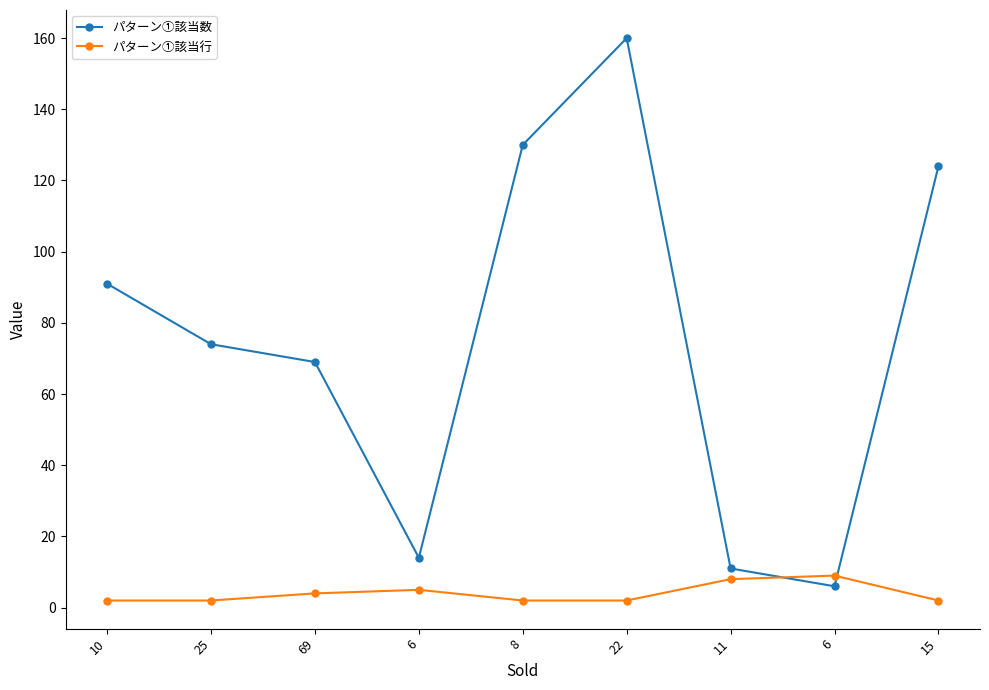

Count the number of categories in the chart.

9